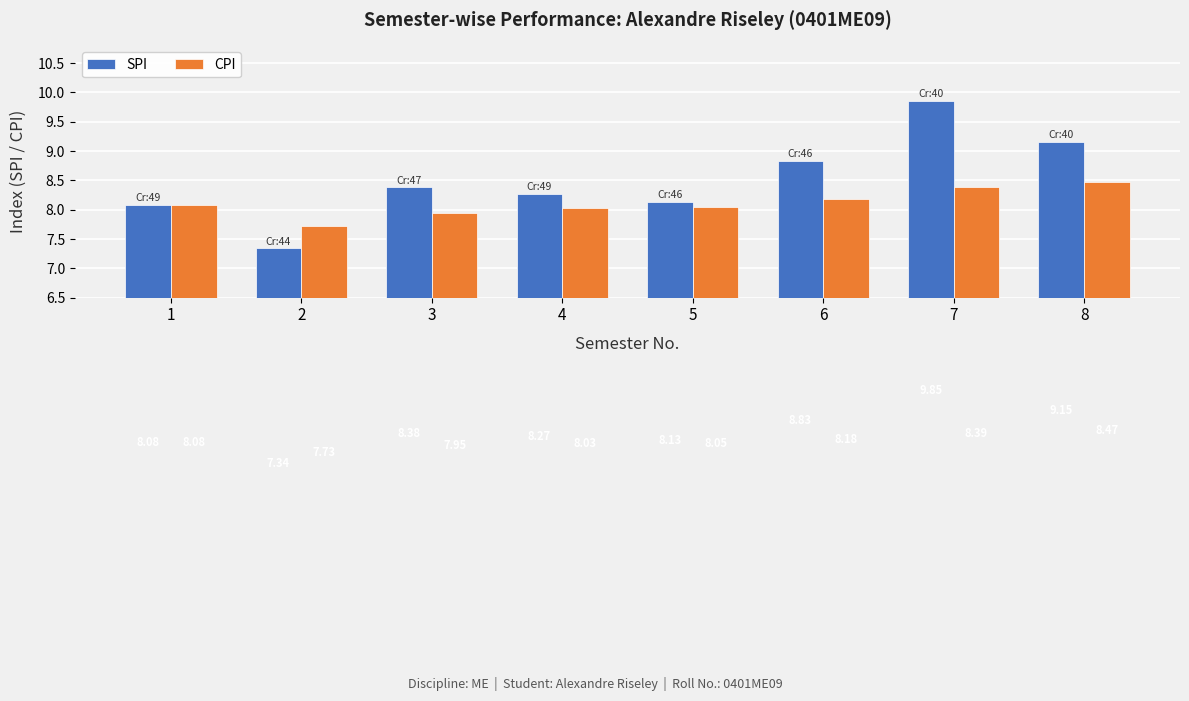

Rank the series by their maximum value, from lowest to highest.

CPI, SPI